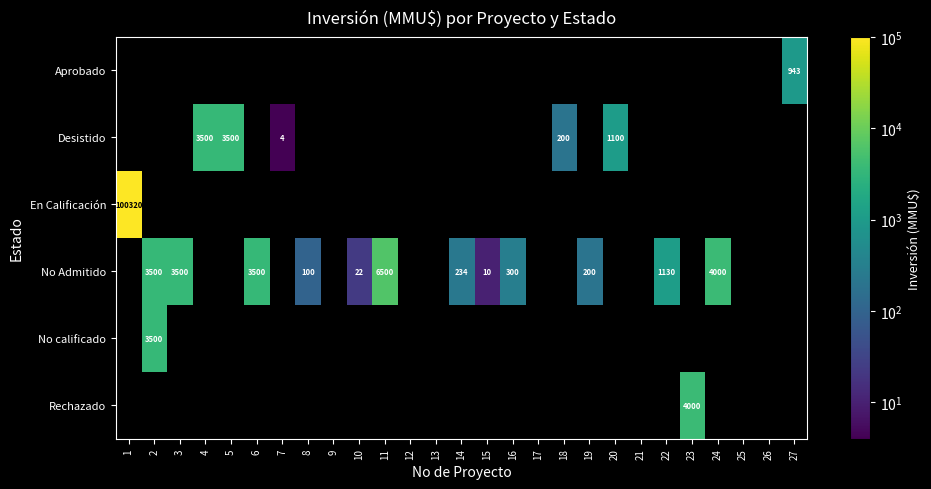

True or false: Desistido has a value of 4 at 7.

True